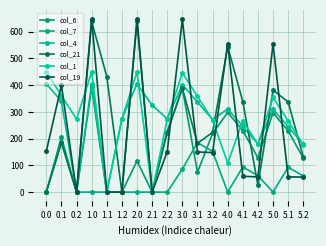

Is it true that col_1 equals 232.5 at 1.1?

False